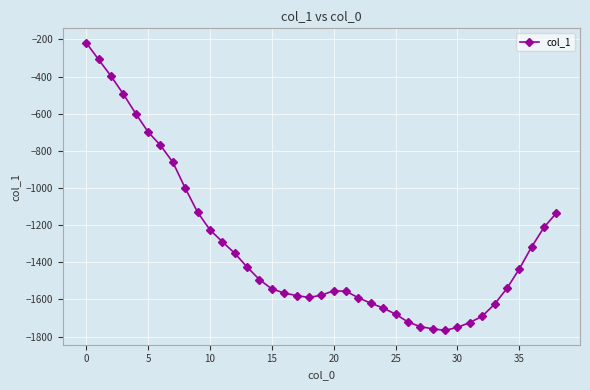

True or false: there are more than 0 points higher than both neighbors.

True